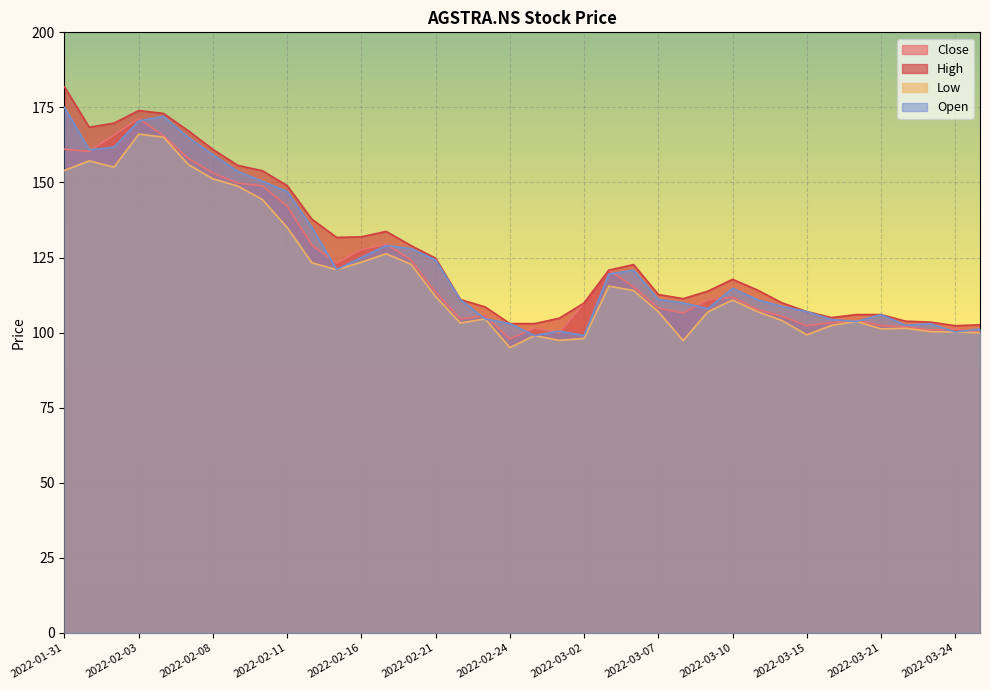

What is the total value across all series at 2022-02-10?

597.5